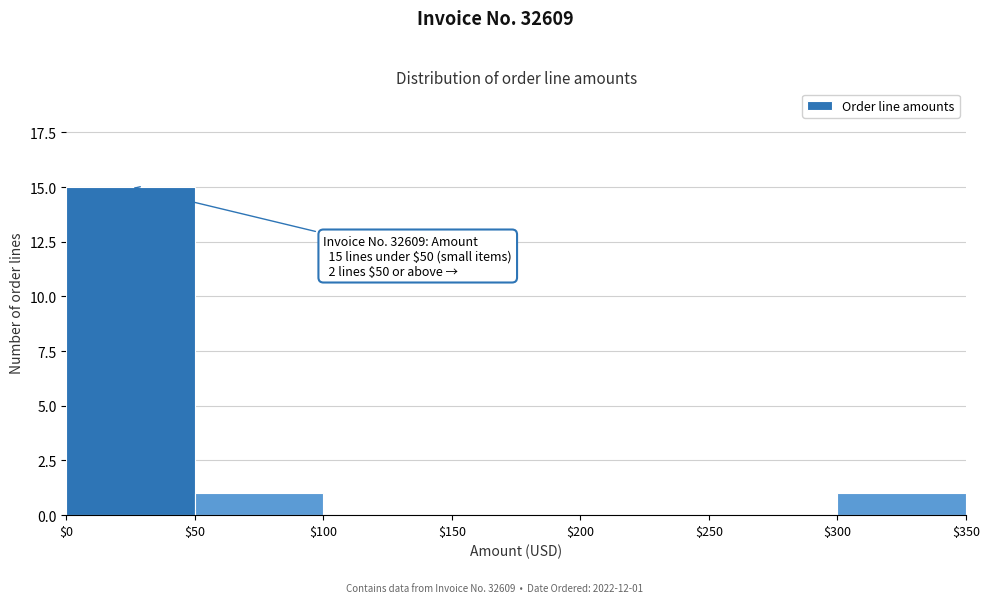

Which range on the x-axis has the tallest bar?

$0 to $50